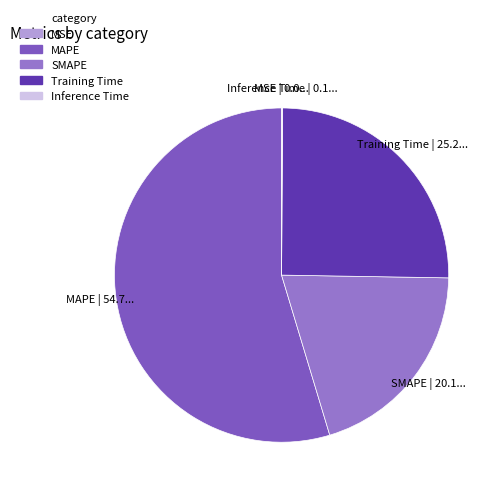

Which category accounts for the majority?

MAPE